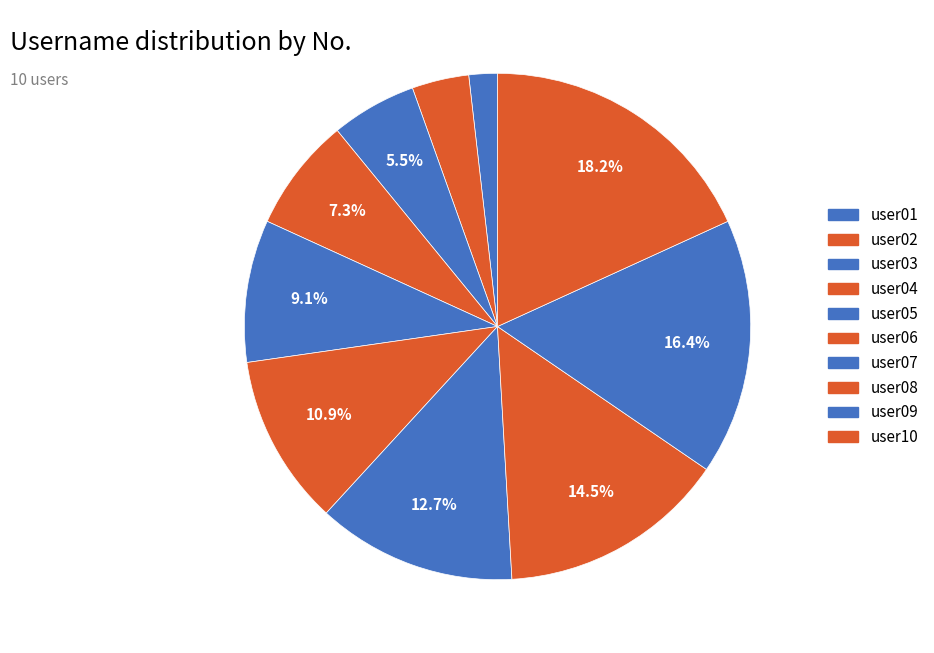

To the nearest percent, what portion does user01 represent?

2%